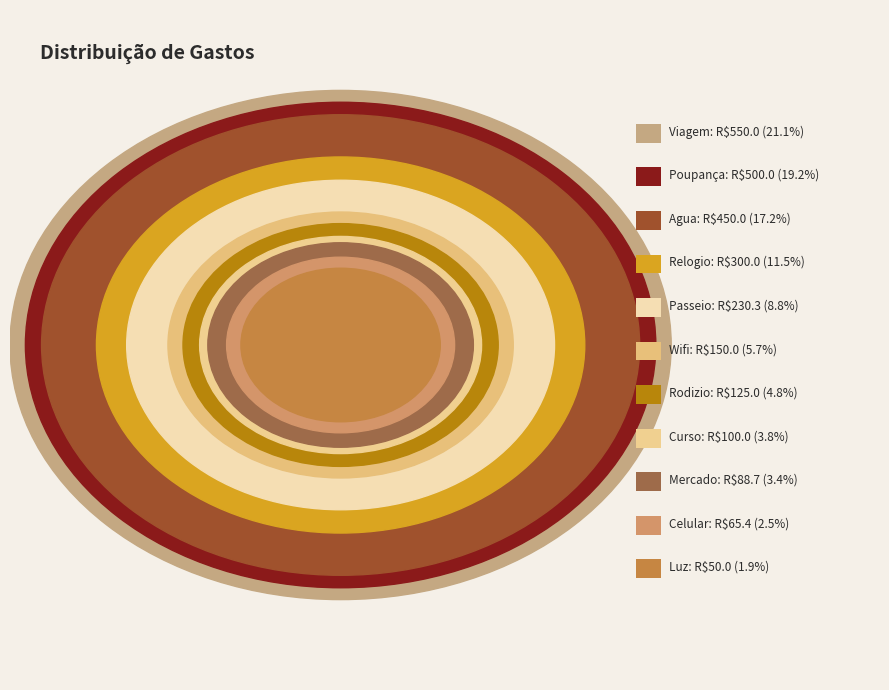

What is the total percentage of Poupança and Rodizio?

24.0%